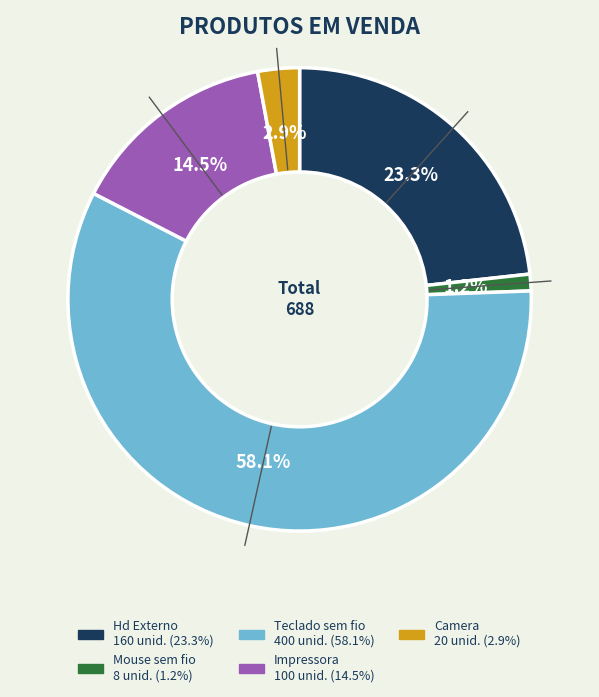

Does any single category account for the majority?

Yes